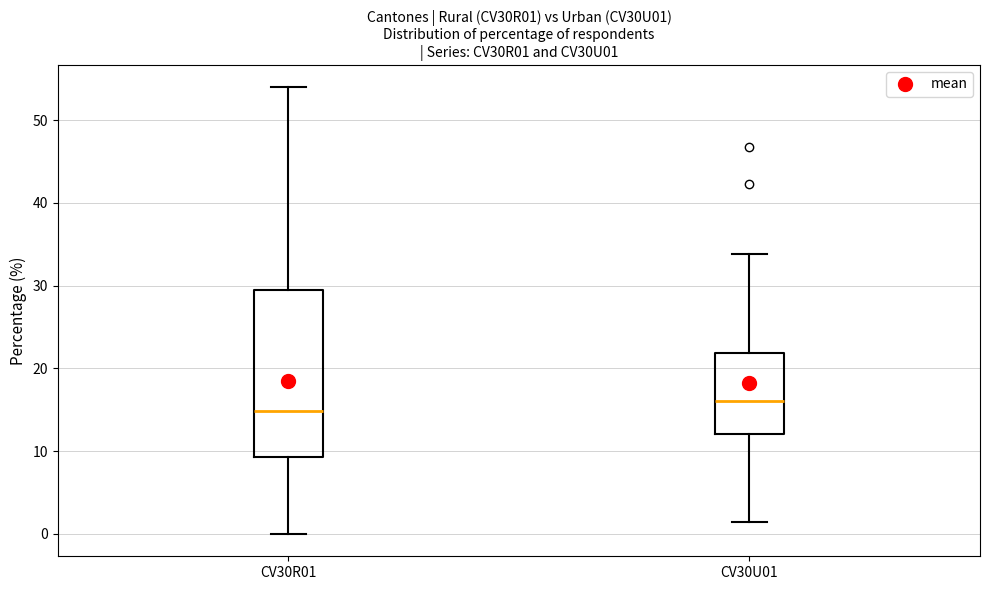

Which box is the tallest, from its lower edge to its upper edge?

CV30R01